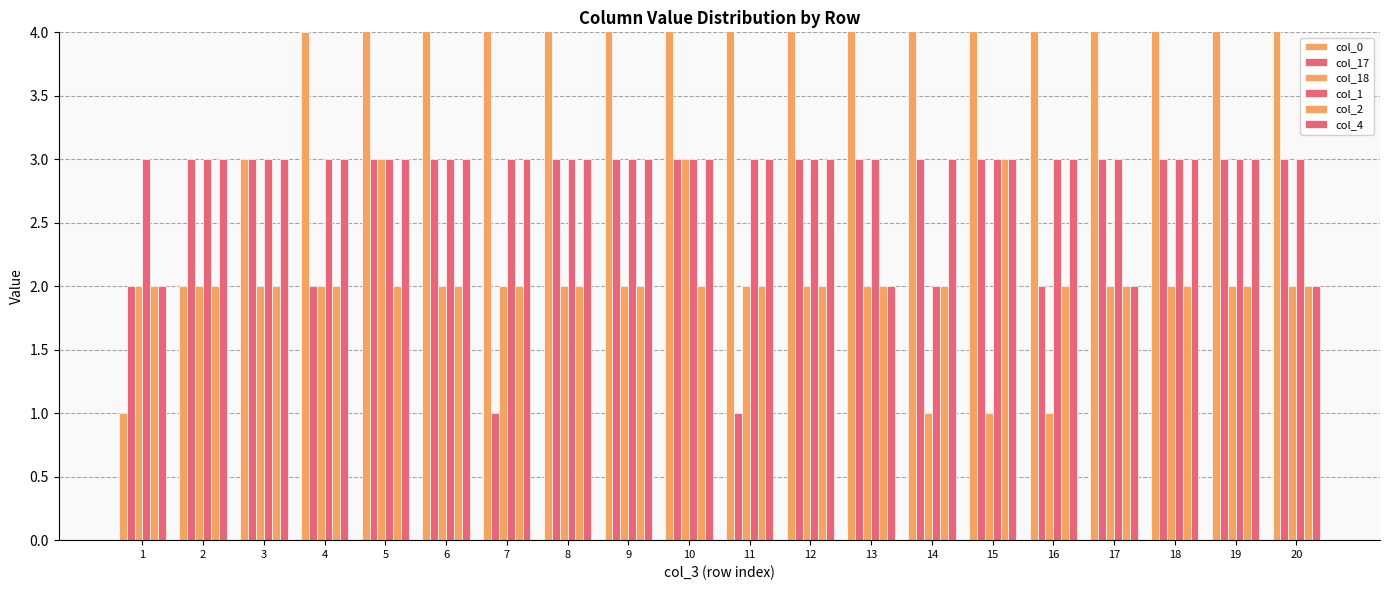

The col_1 series shows 5 at 7. True or false?

False